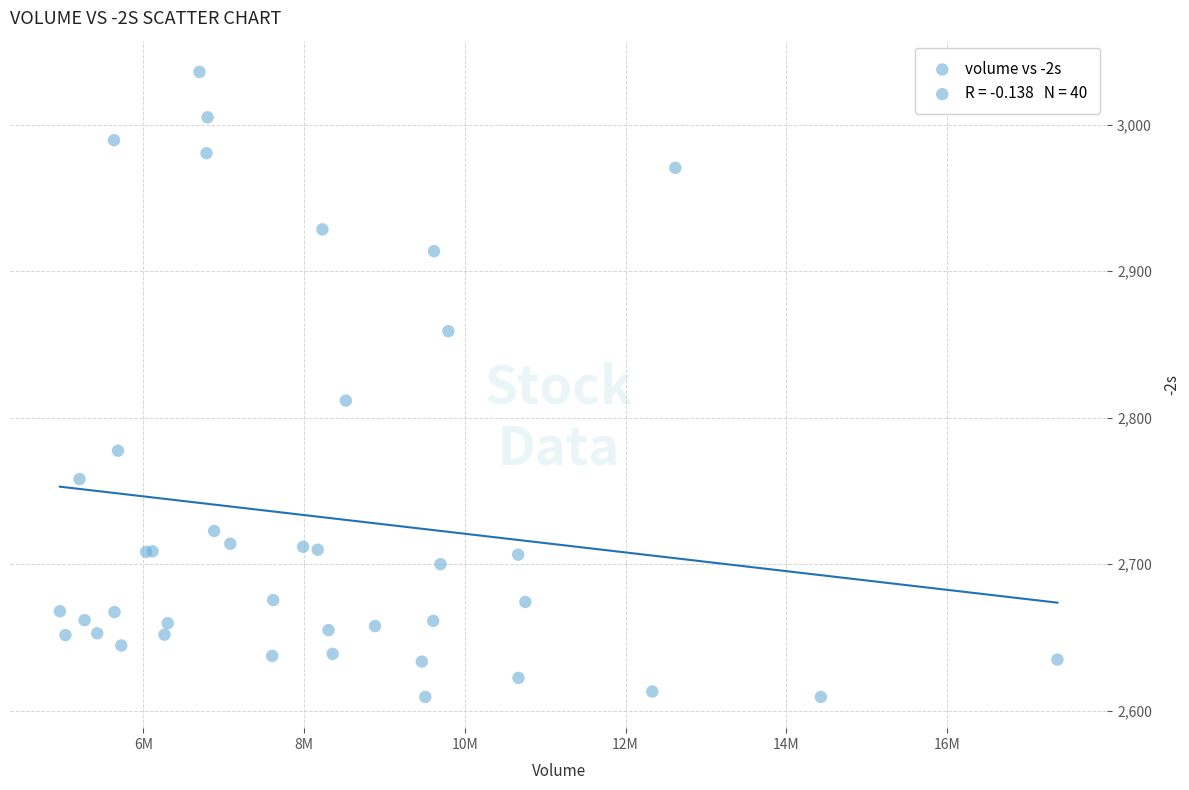

What Y value in the scatter plot is closest to 2822?

2811.6